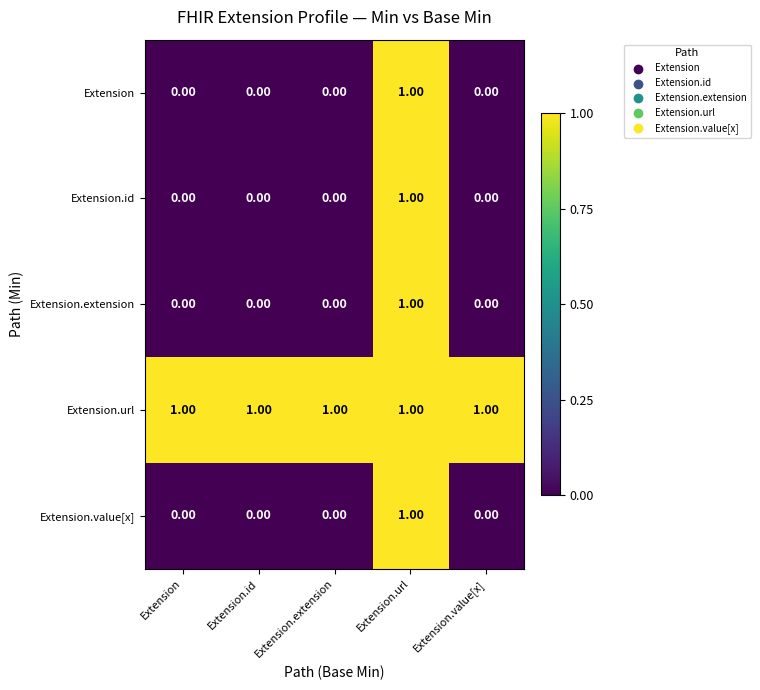

Which category has the highest value in the Extension.value[x] series?

Extension.url